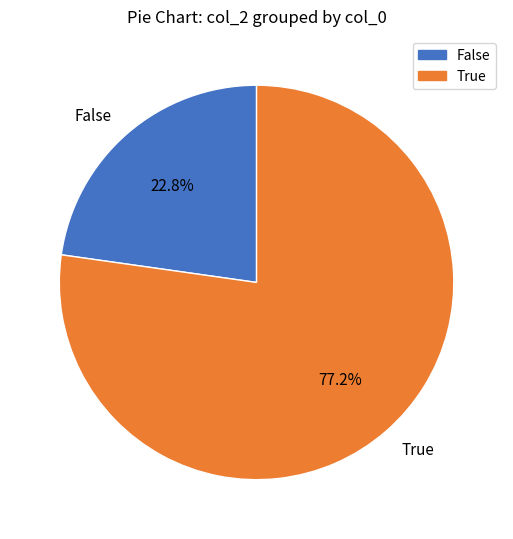

What is the largest slice in the pie chart?

True